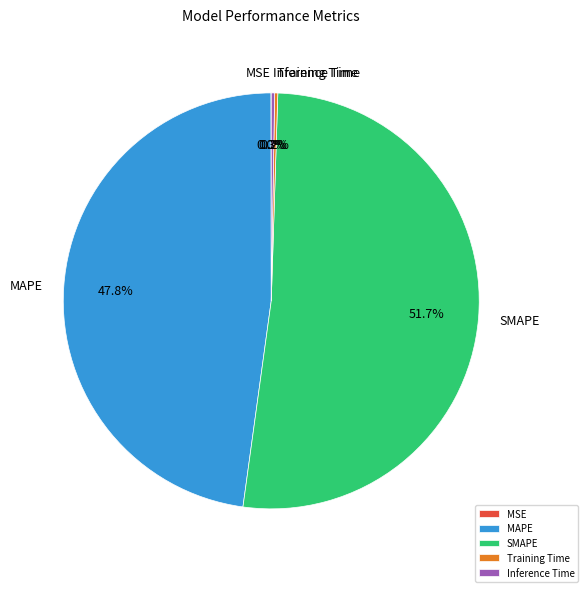

To the nearest percent, what is the average slice percentage?

20%